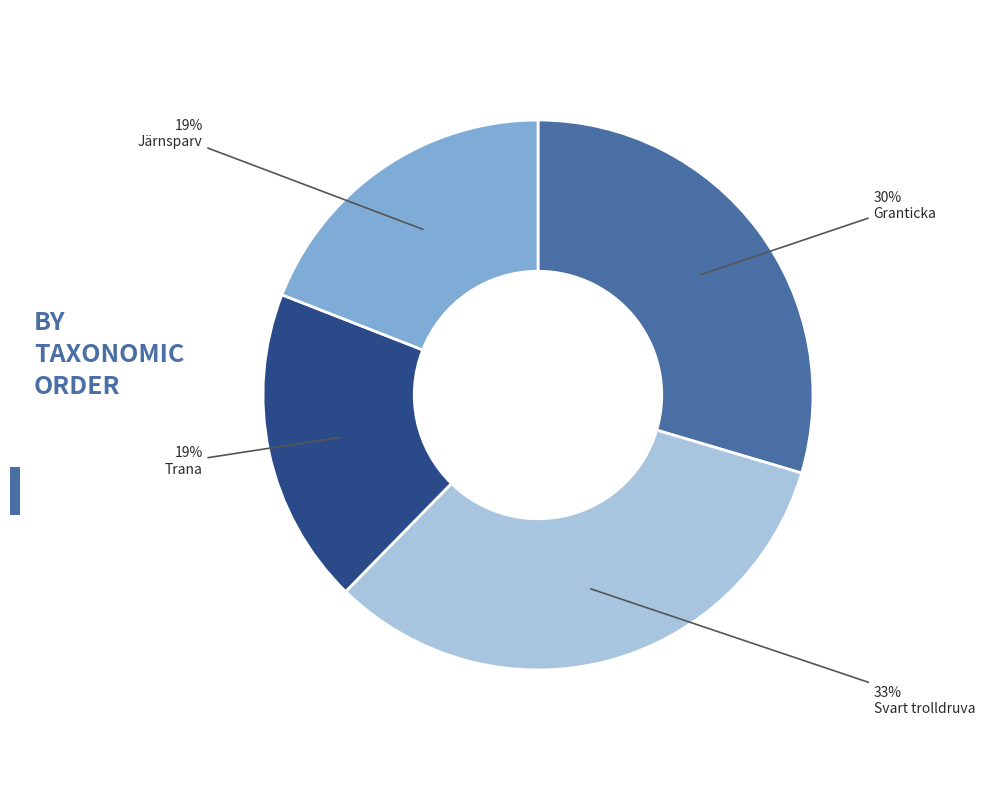

How many slices are in this pie chart?

4